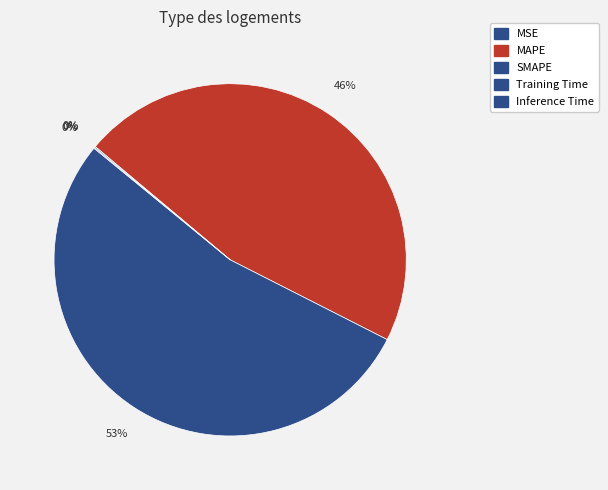

Which has a higher value, Inference Time or MSE?

Inference Time